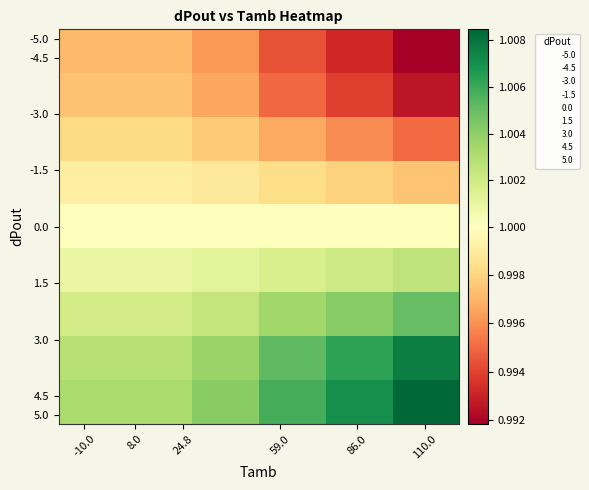

How many distinct data groups are displayed?

9